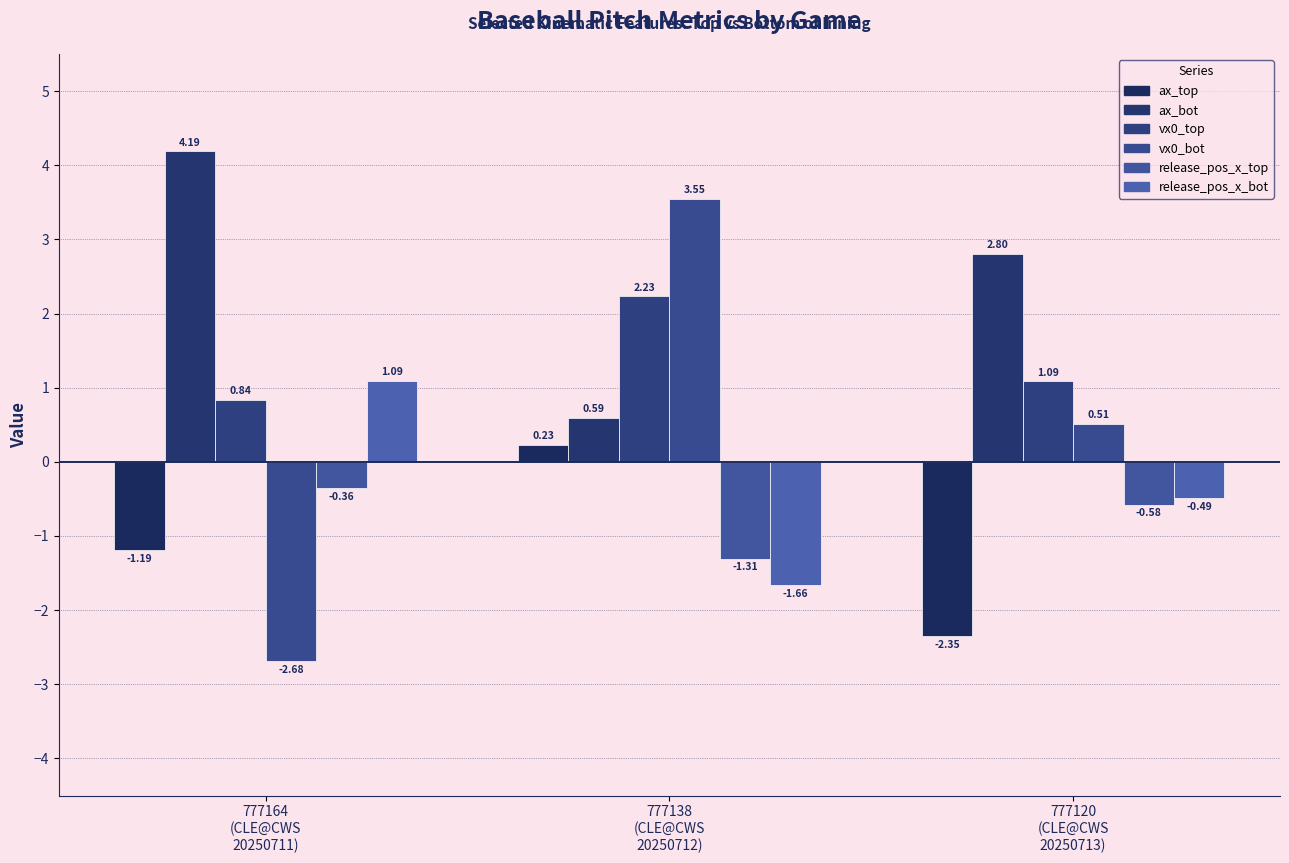

The ax_bot series shows 4.4 at 777120
(CLE@CWS
20250713). True or false?

False